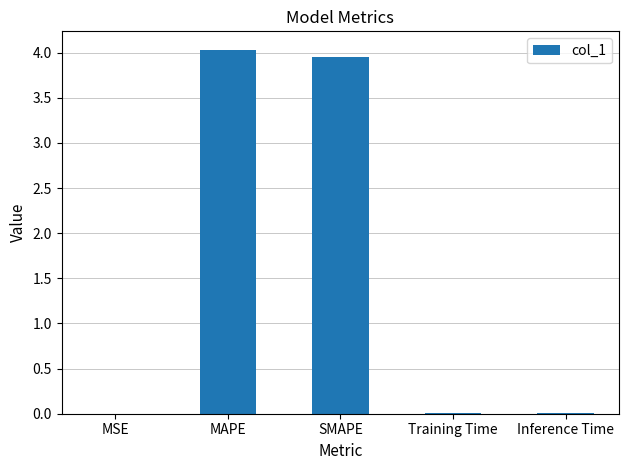

What is the sum of all values?

8.0